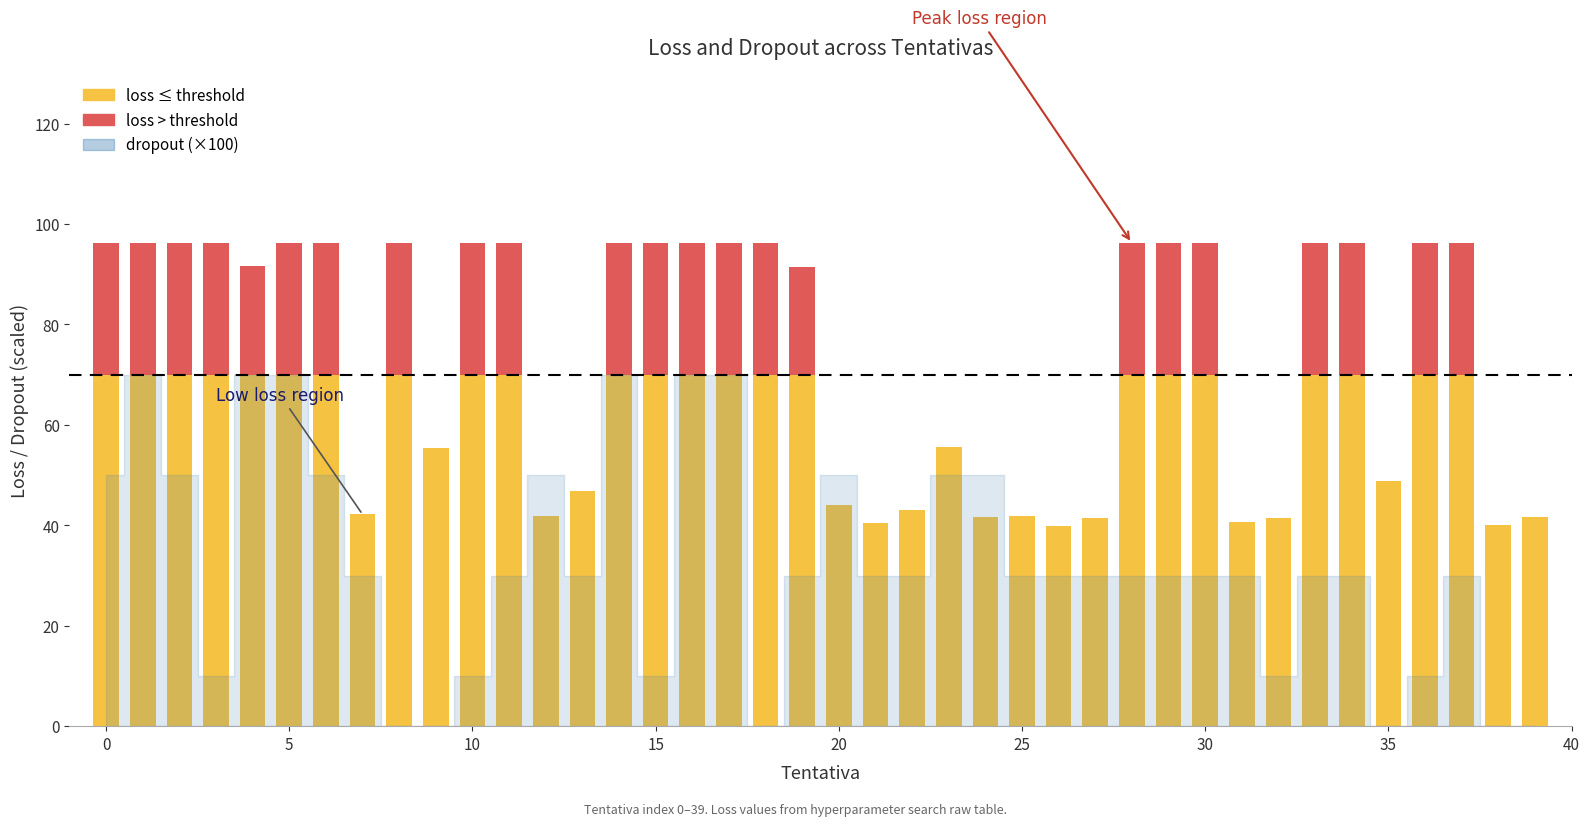

At which category is the sum across all series the highest?

1